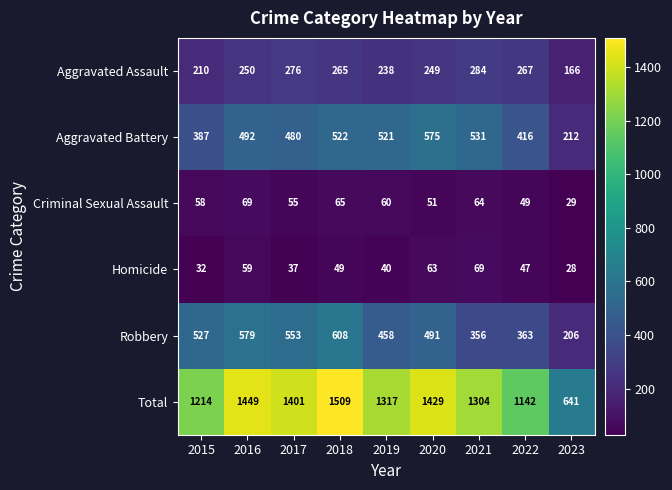

Rank the series at 2022 from highest to lowest value.

Total, Aggravated Battery, Robbery, Aggravated Assault, Criminal Sexual Assault, Homicide